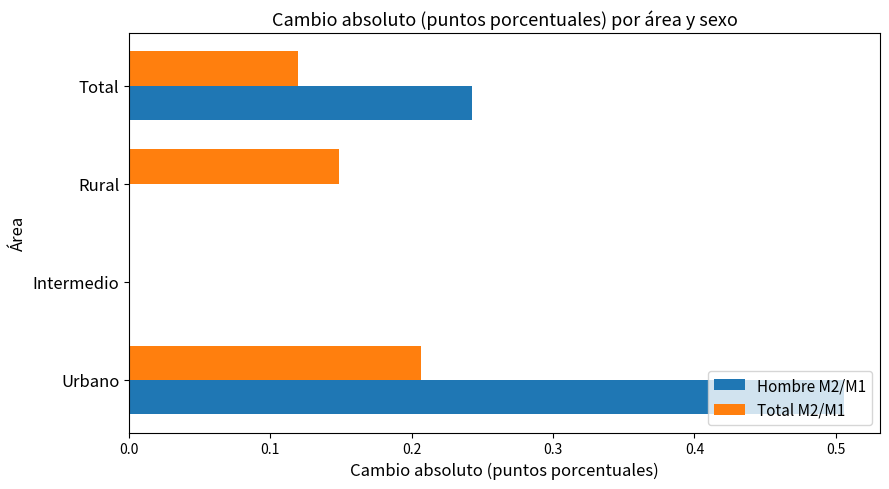

Which series changed the most between Intermedio and Total?

Hombre M2/M1